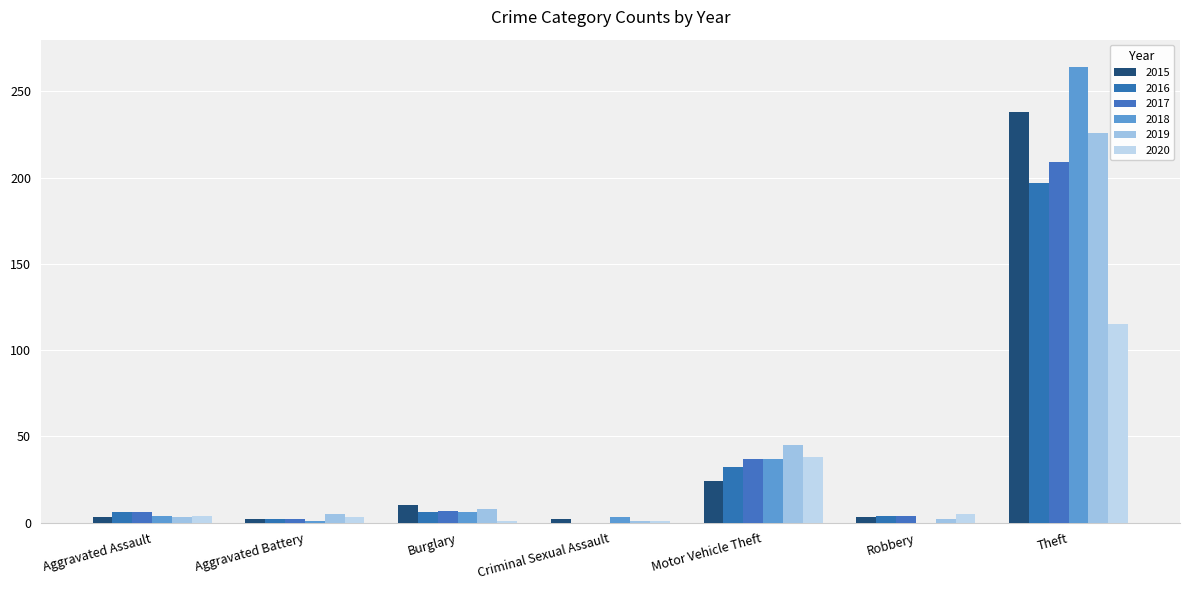

Are the bars horizontal?

No